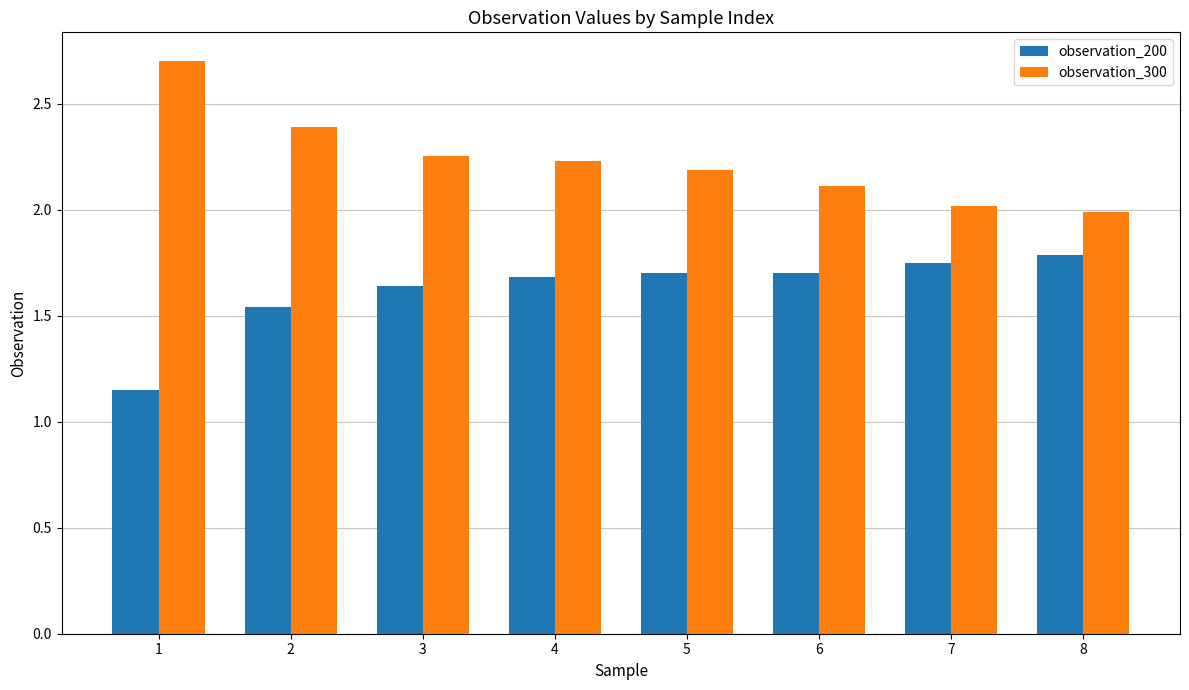

What is the maximum value for observation_300?

2.7